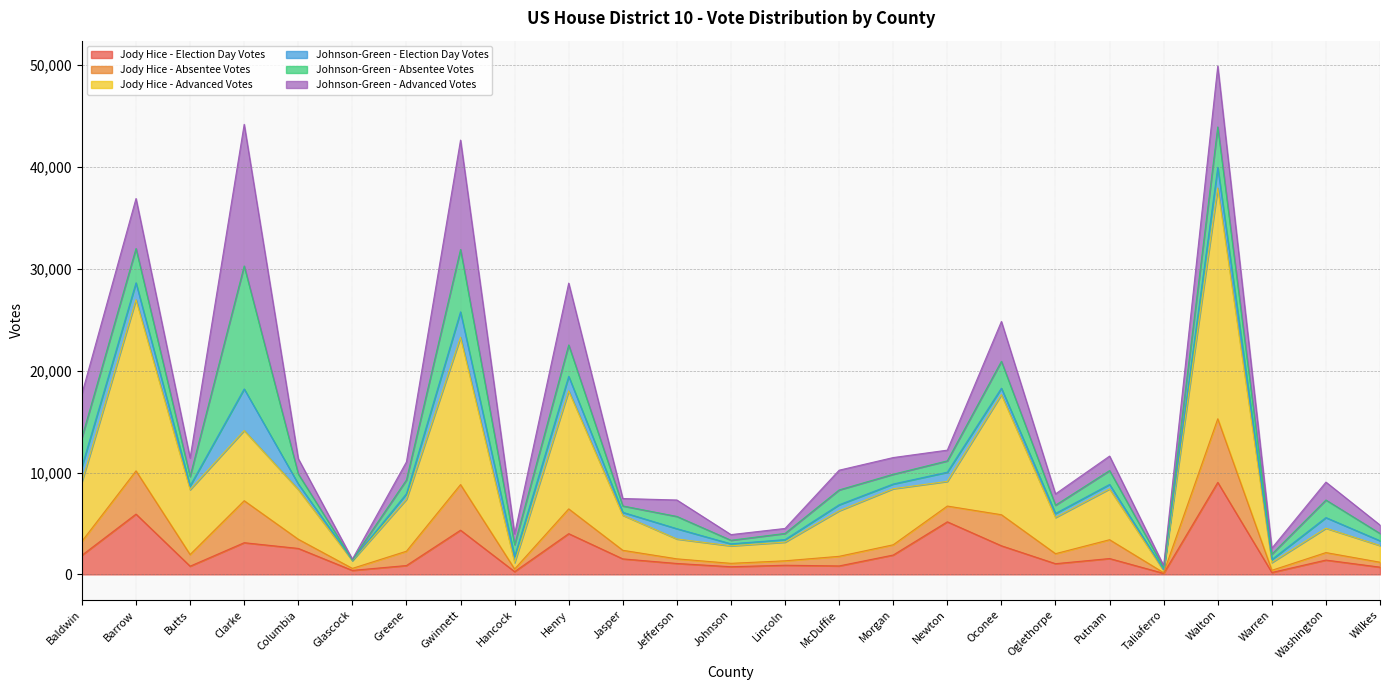

What are all the series names shown in the legend?

Jody Hice - Election Day Votes, Jody Hice - Absentee Votes, Jody Hice - Advanced Votes, Johnson-Green - Election Day Votes, Johnson-Green - Absentee Votes, Johnson-Green - Advanced Votes